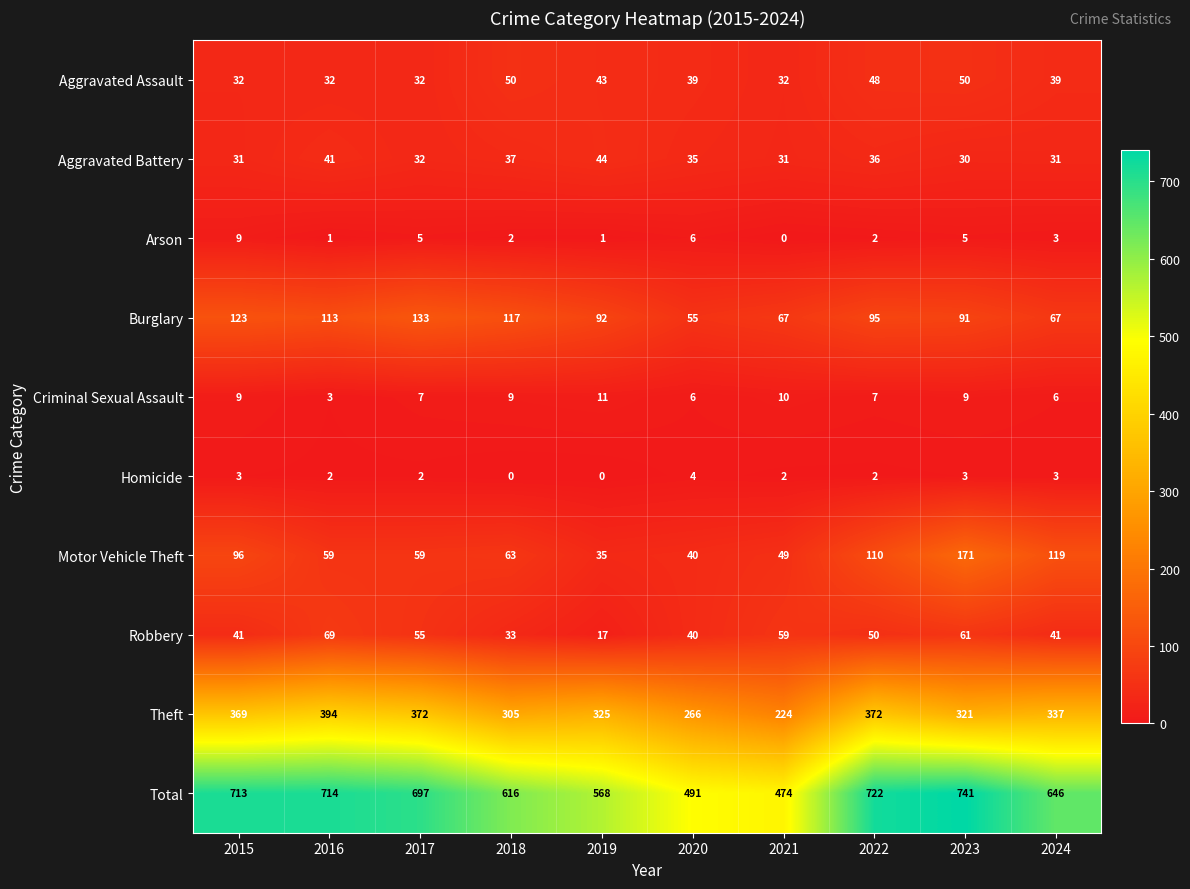

True or false: Total has a value of 722 at 2022.

True